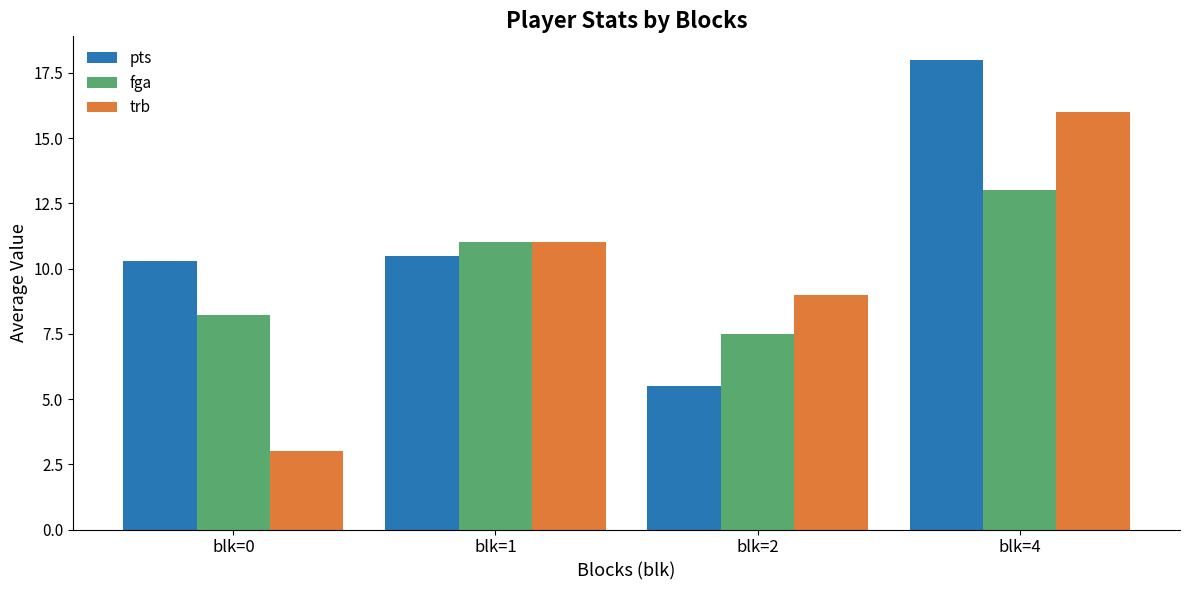

The fga series shows 22.1 at blk=4. True or false?

False